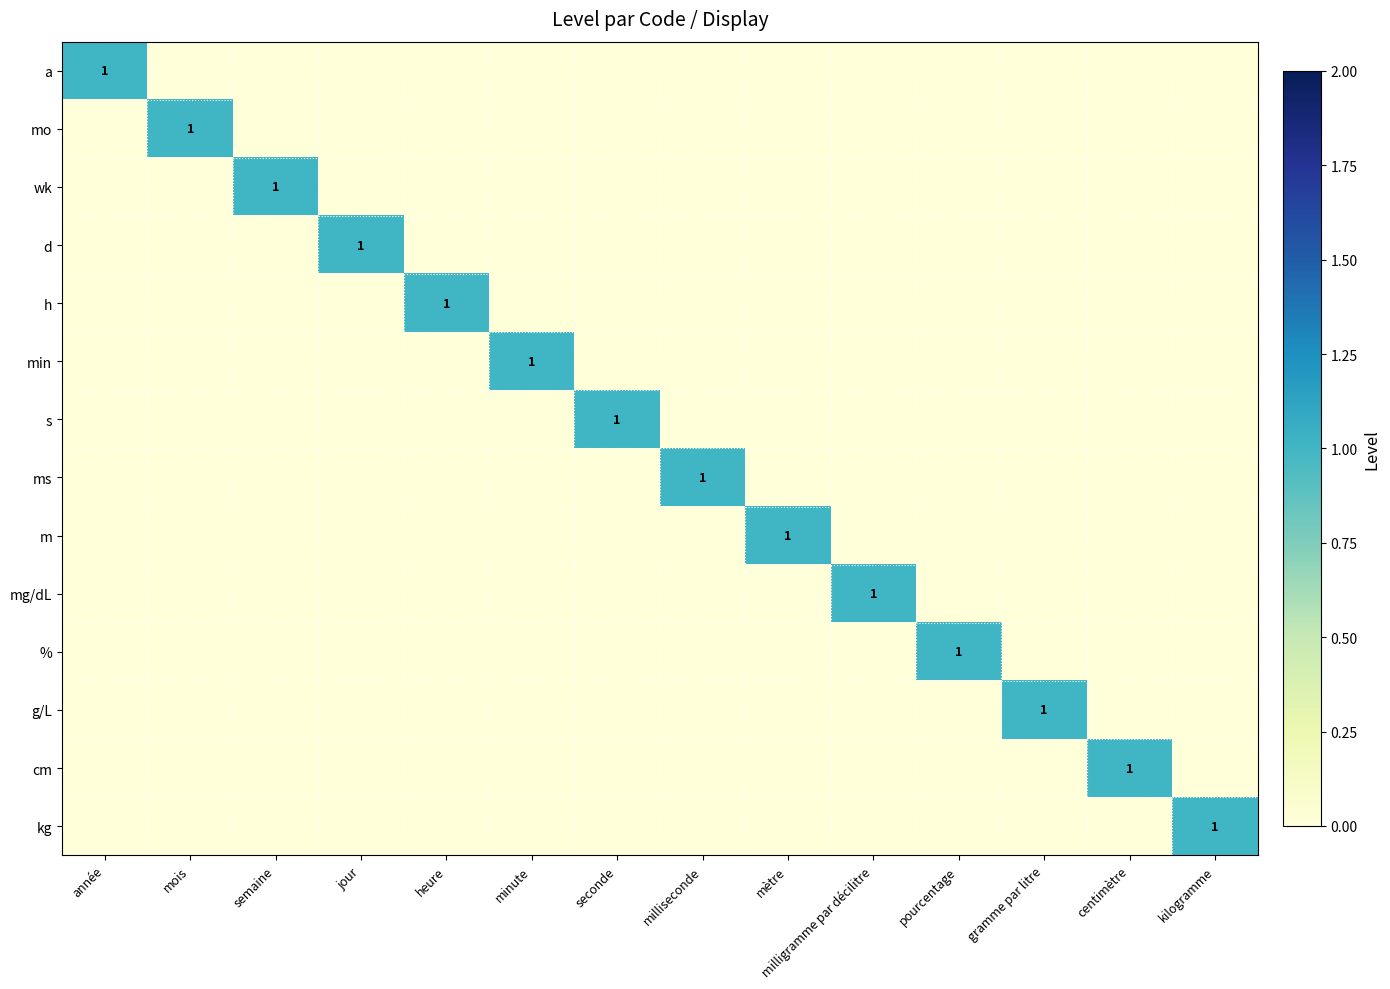

Which category has the lowest value across all series?

mois